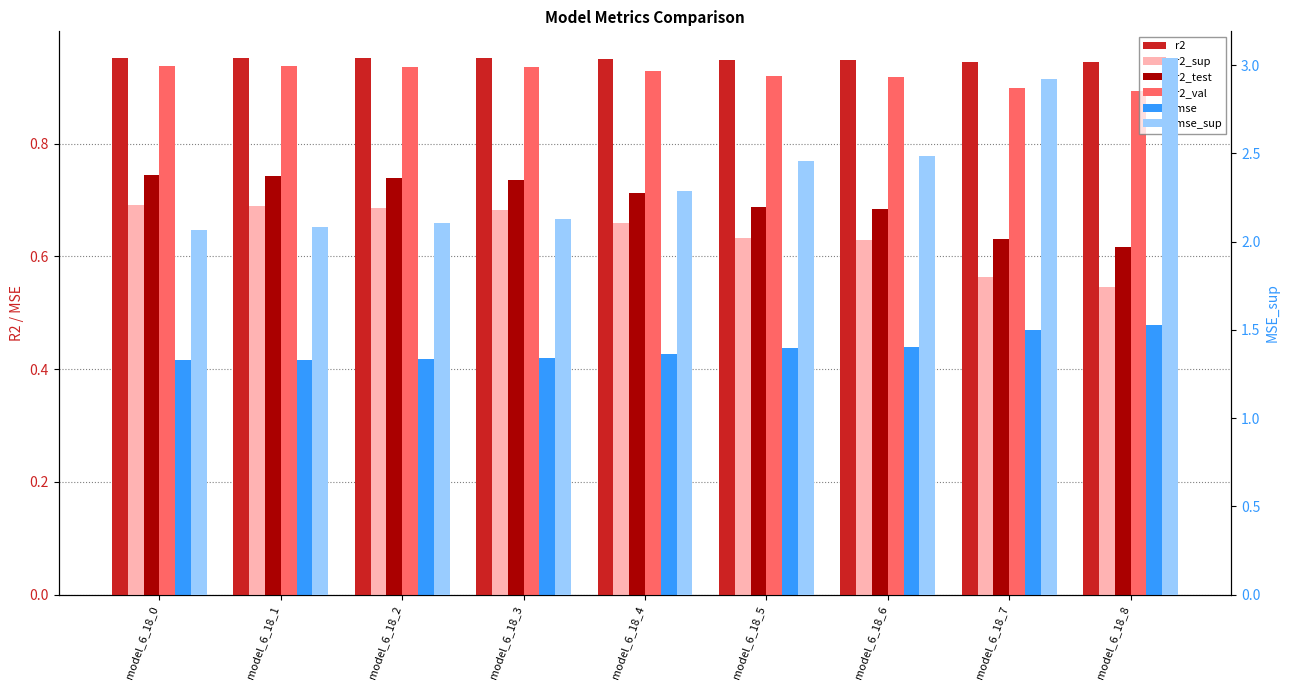

What is the sum of the mse values at model_6_18_7 and model_6_18_8?

0.9